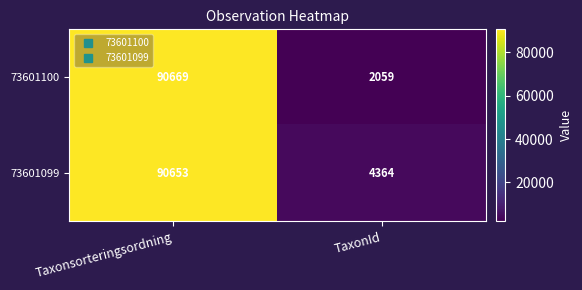

At which category is the sum across all series the highest?

Taxonsorteringsordning